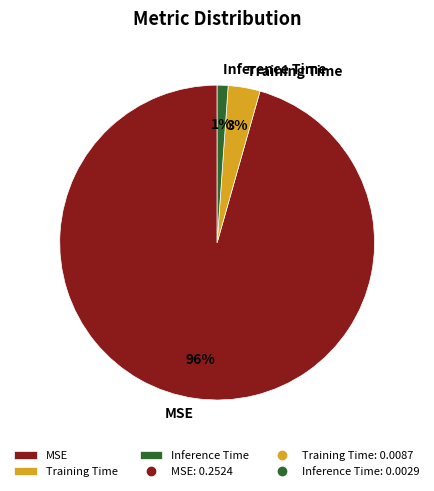

What is the majority slice?

MSE